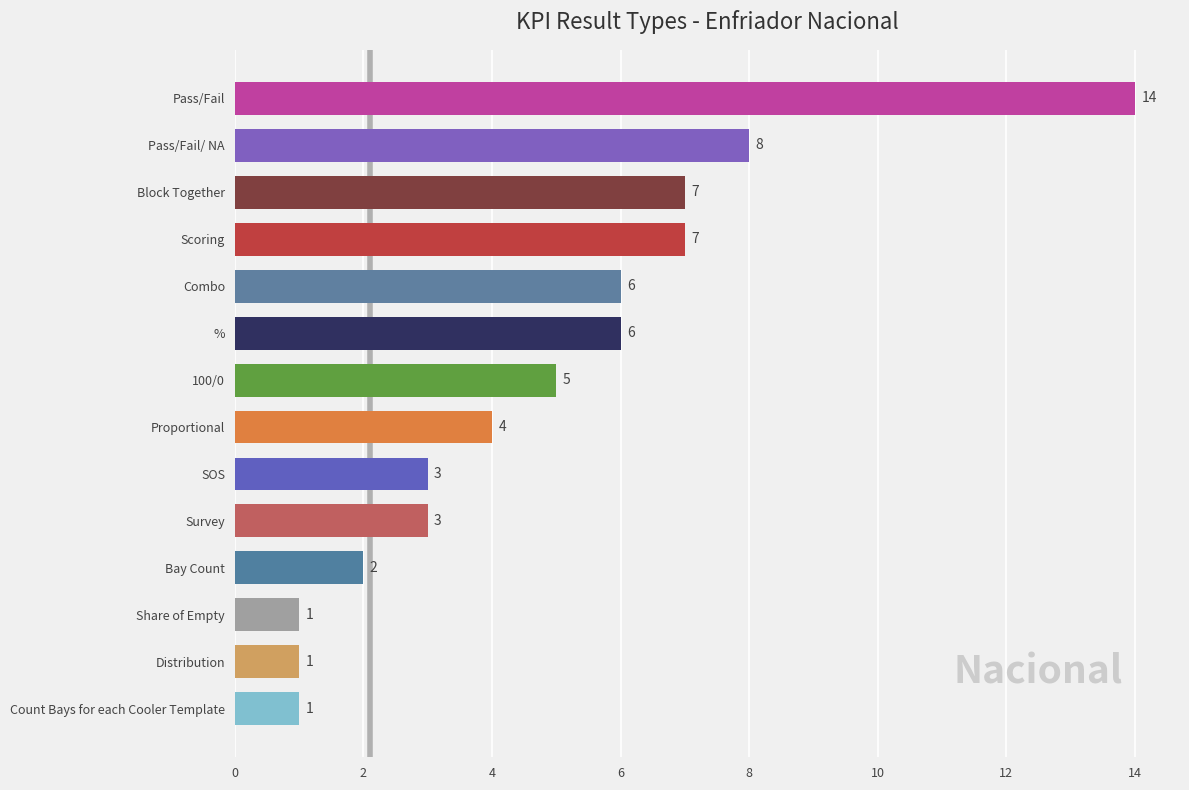

The chart shows a value of 1 at Proportional. True or false?

False